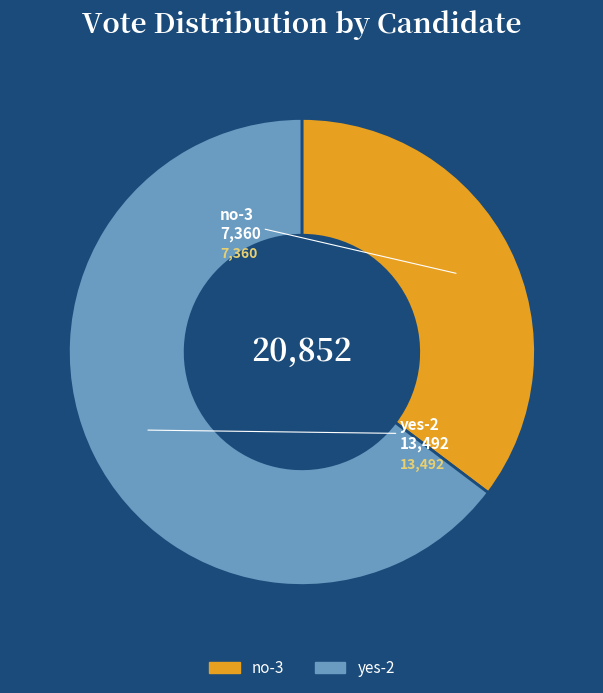

Which has a higher value, yes-2 or no-3?

yes-2